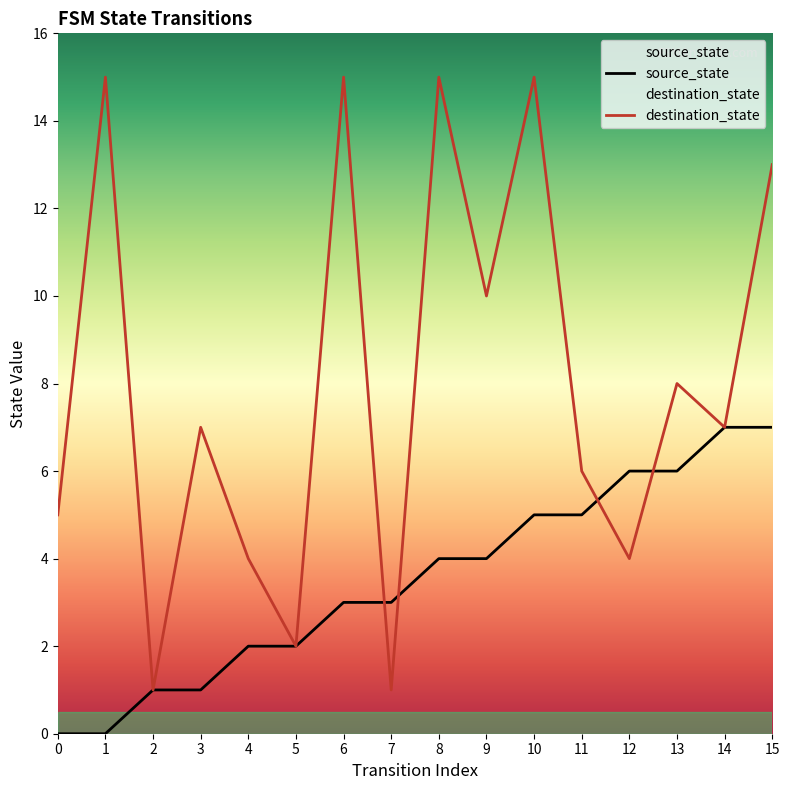

Is the value of destination_state at 10 greater than the value of source_state at 3?

Yes